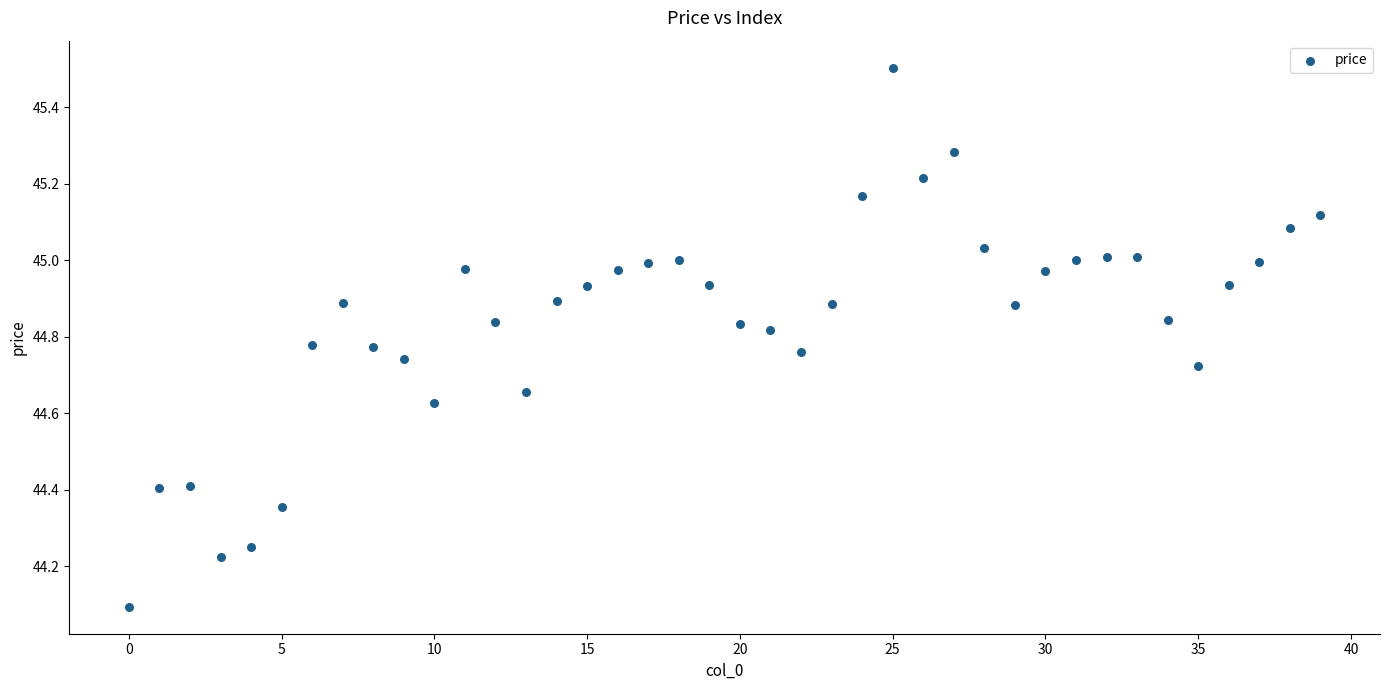

What Y value in the scatter plot is closest to 44?

44.1